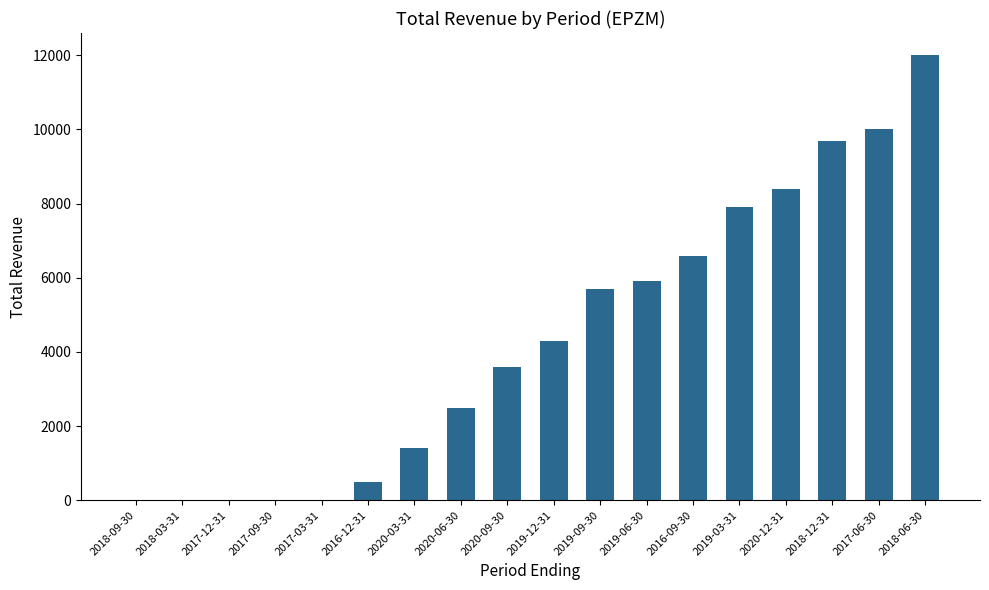

Reading left to right, what are all the values shown in this chart?

2018-09-30=0	2018-03-31=0	2017-12-31=0	2017-09-30=0	2017-03-31=0	2016-12-31=500	2020-03-31=1400	2020-06-30=2500	2020-09-30=3600	2019-12-31=4300	2019-09-30=5700	2019-06-30=5900	2016-09-30=6600	2019-03-31=7900	2020-12-31=8400	2018-12-31=9700	2017-06-30=10000	2018-06-30=12000